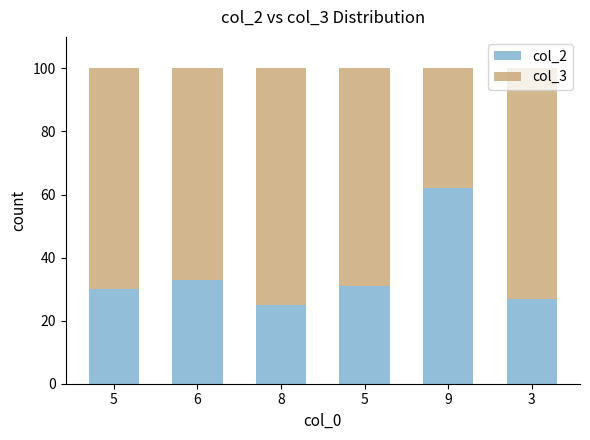

How many values in the col_2 series are below 31?

3